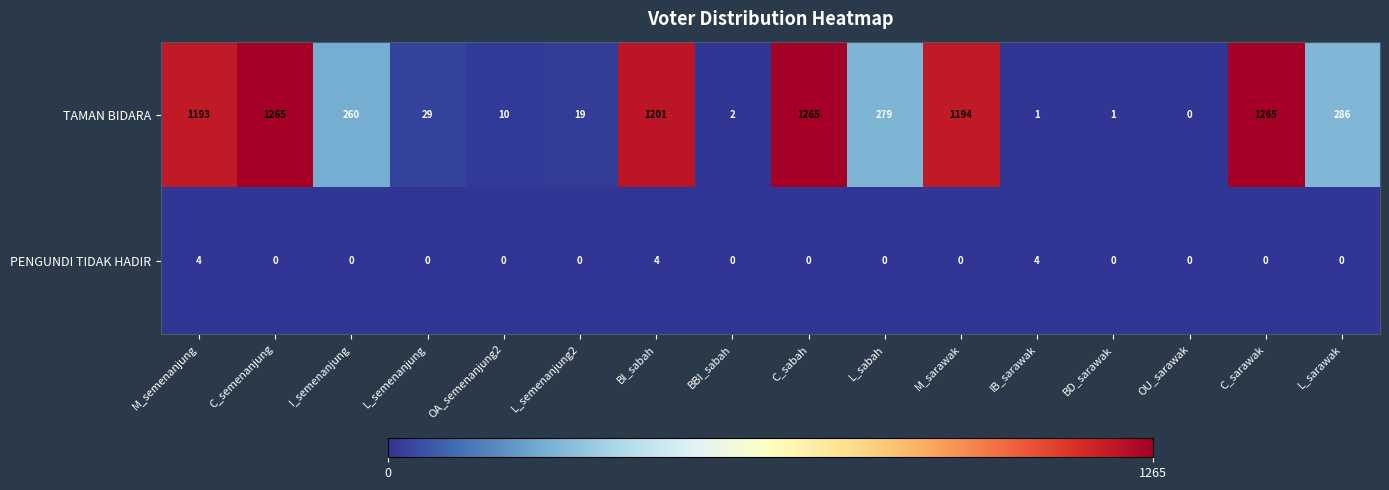

True or false: PENGUNDI TIDAK HADIR has a value of 3 at M_semenanjung.

False